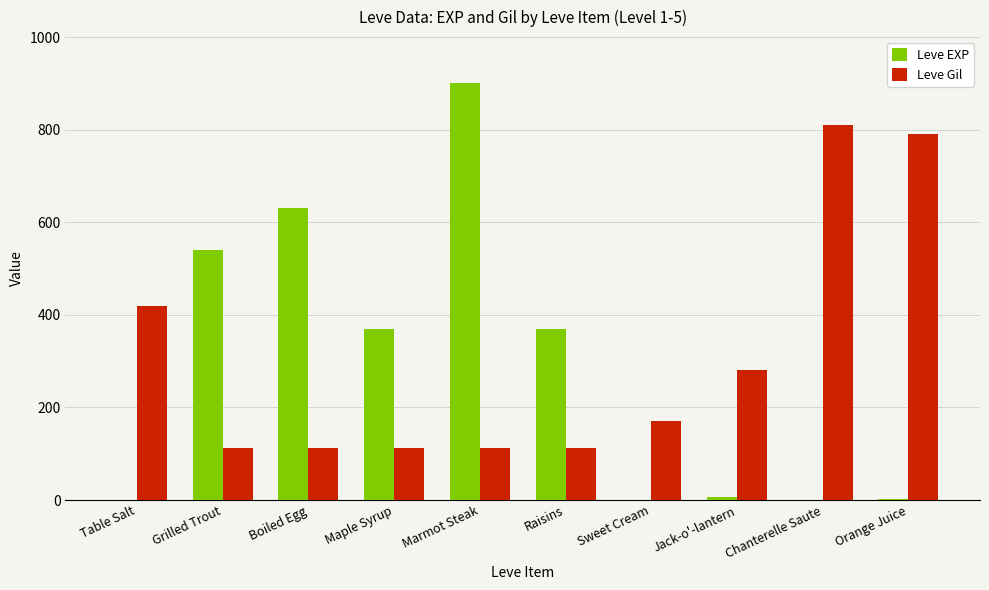

At which label is Leve Gil closest to 461?

Table Salt